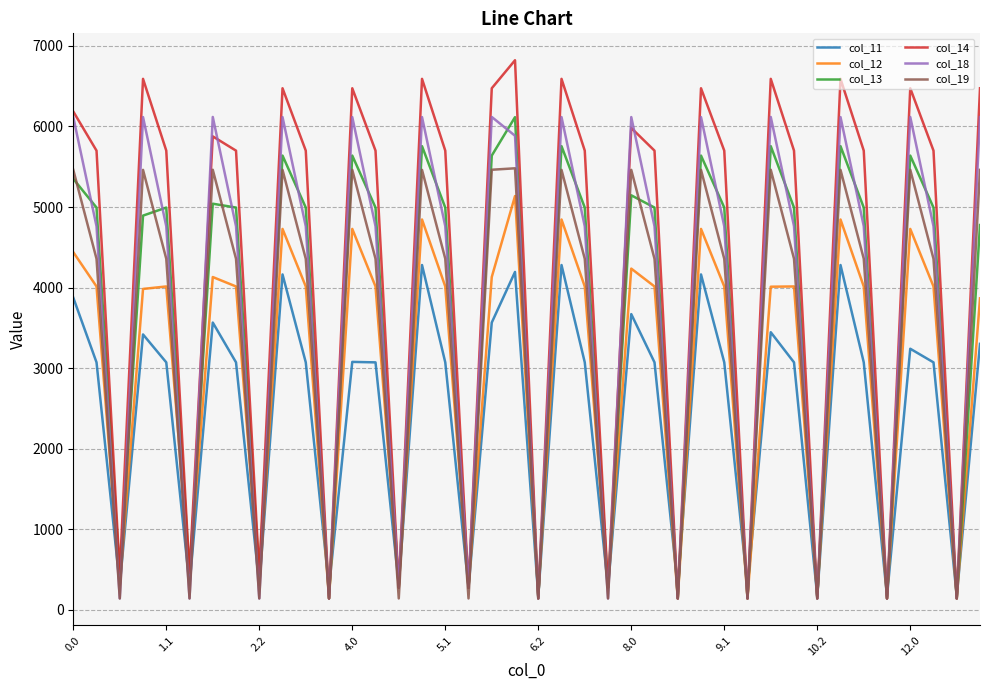

Which series has the largest total across all categories?

col_14